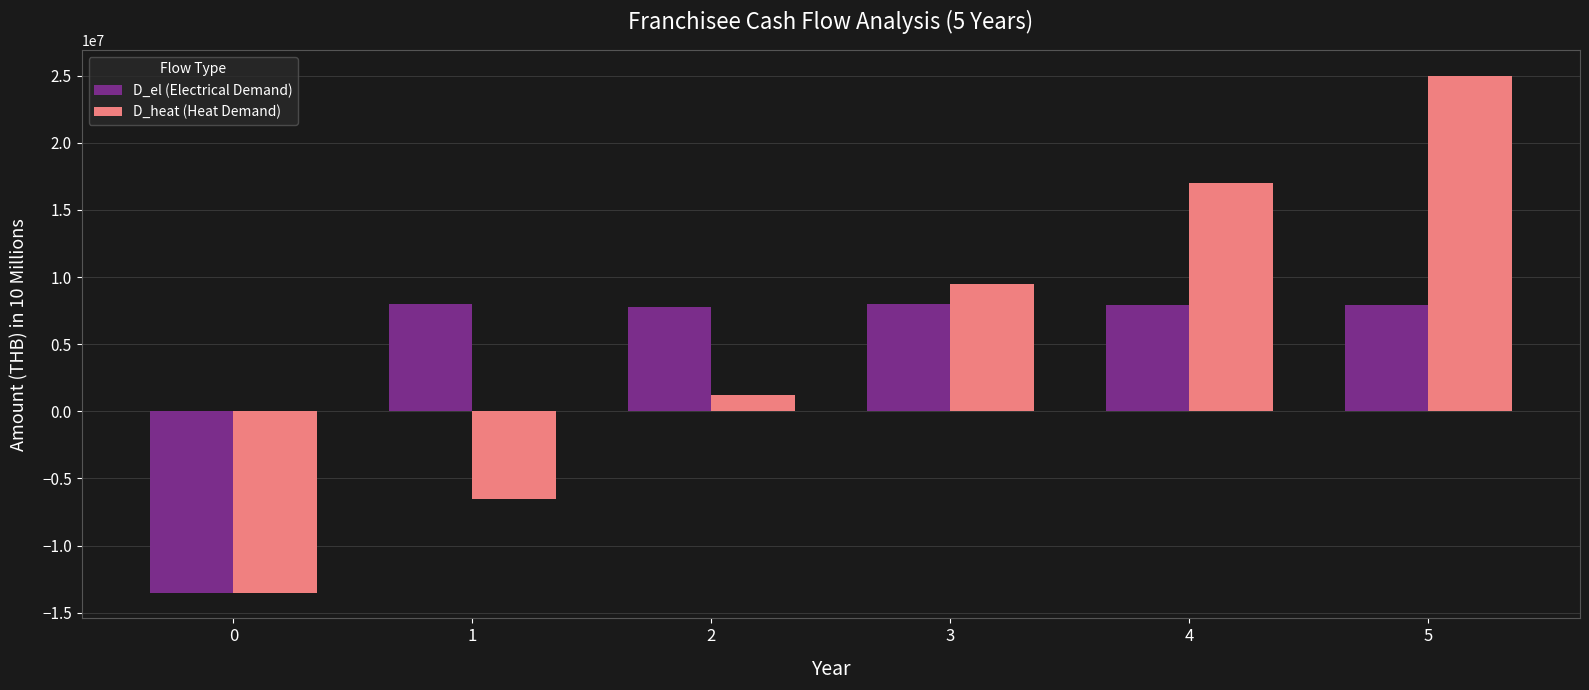

Is the value of D_heat (Heat Demand) at 5 greater than the value of D_el (Electrical Demand) at 2?

Yes